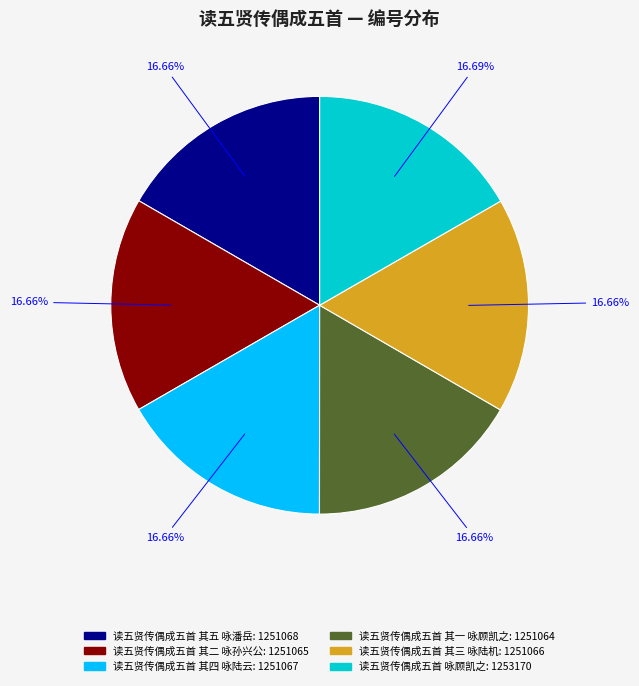

The 读五贤传偶成五首 咏顾凯之 slice represents 17% of the pie. True or false?

True